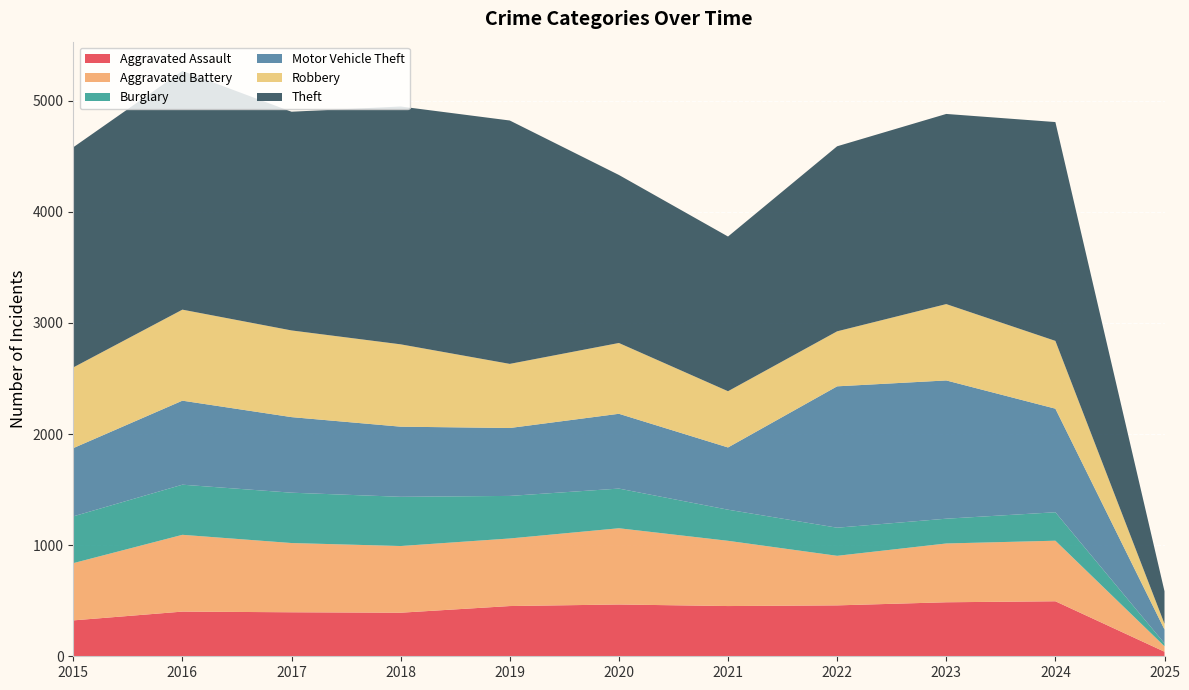

Reading right to left, extract all data points from this chart.

Aggravated Assault: 2025=41	2024=495	2023=486	2022=458	2021=452	2020=466	2019=452	2018=392	2017=396	2016=402	2015=323
Aggravated Battery: 2025=49	2024=545	2023=529	2022=446	2021=587	2020=686	2019=608	2018=600	2017=623	2016=691	2015=515
Burglary: 2025=26	2024=256	2023=223	2022=253	2021=280	2020=357	2019=383	2018=443	2017=453	2016=451	2015=421
Motor Vehicle Theft: 2025=125	2024=932	2023=1244	2022=1272	2021=560	2020=673	2019=611	2018=631	2017=680	2016=756	2015=614
Robbery: 2025=51	2024=610	2023=687	2022=495	2021=506	2020=637	2019=577	2018=741	2017=780	2016=819	2015=726
Theft: 2025=293	2024=1969	2023=1711	2022=1665	2021=1392	2020=1512	2019=2190	2018=2140	2017=1968	2016=2148	2015=1981